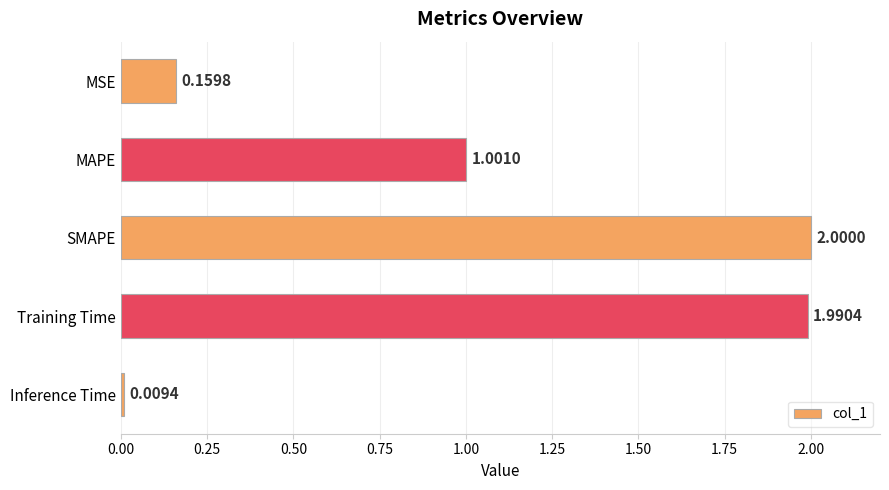

What is the label of the 5th bar from the bottom?

MSE